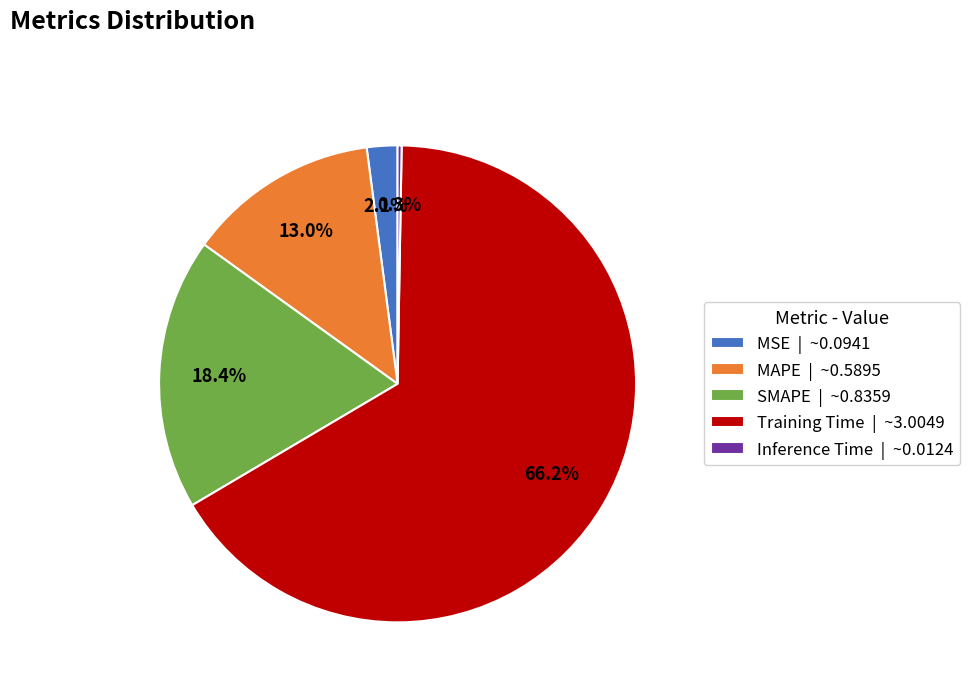

Is there a majority slice in this chart?

Yes